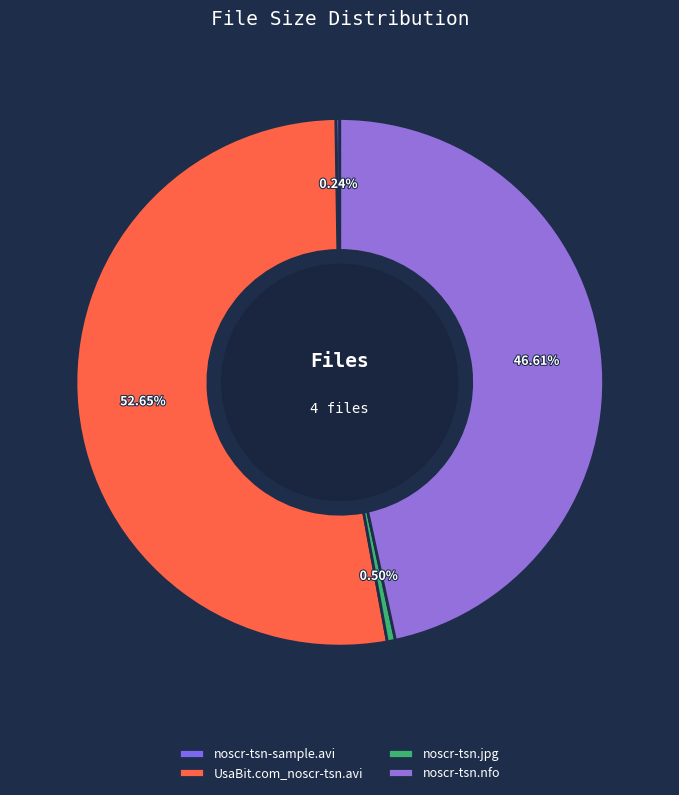

What is the total percentage of noscr-tsn.nfo and noscr-tsn-sample.avi?

46.9%